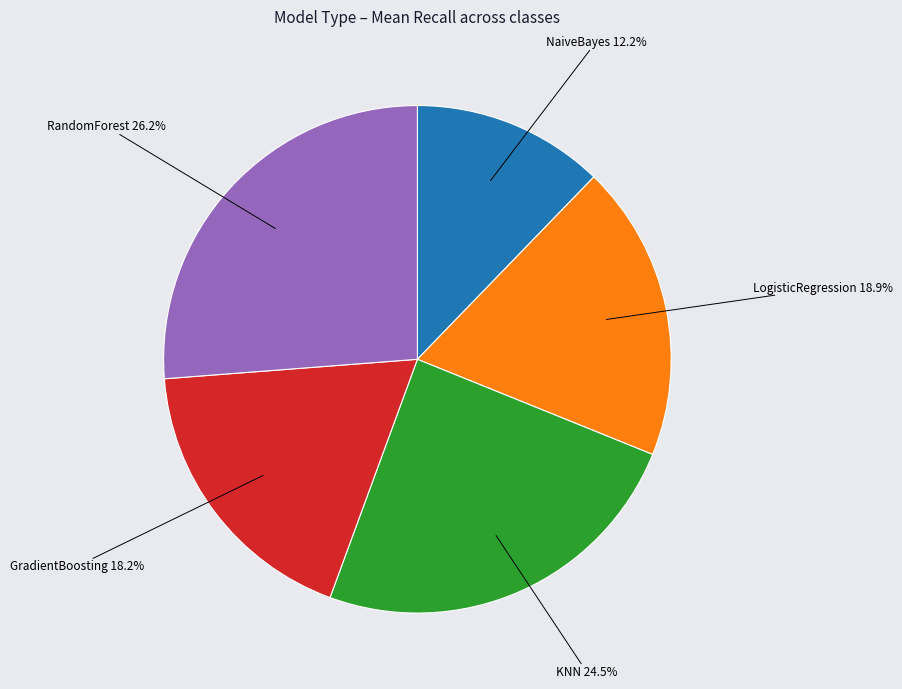

Is there any slice that represents more than half of the pie?

No